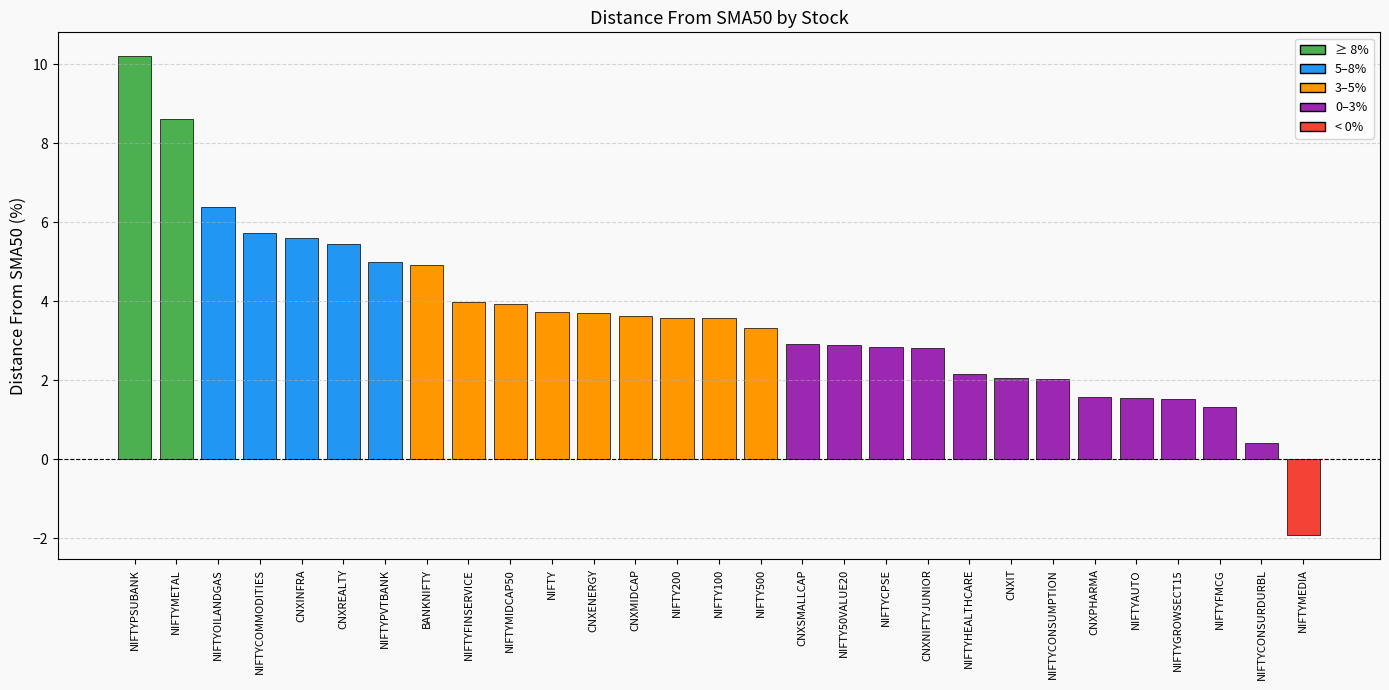

What is the difference between the values at NIFTY and CNXIT?

1.7